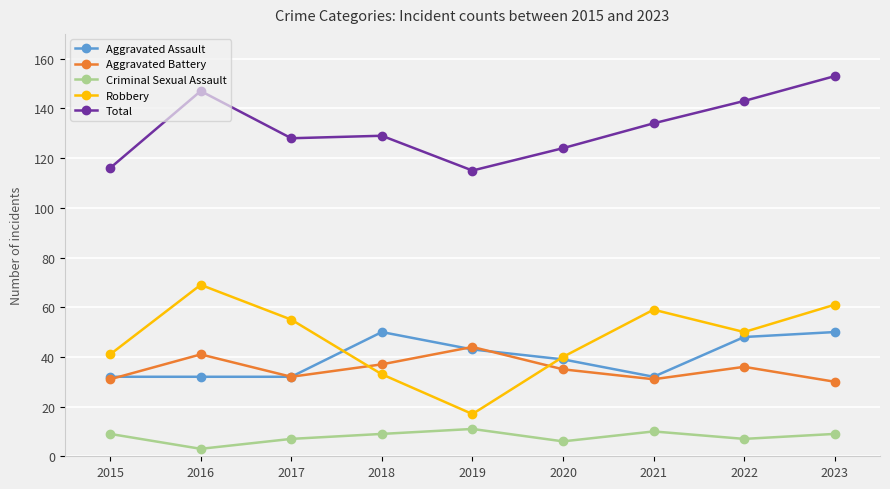

What is the average value of the Aggravated Battery series?

35